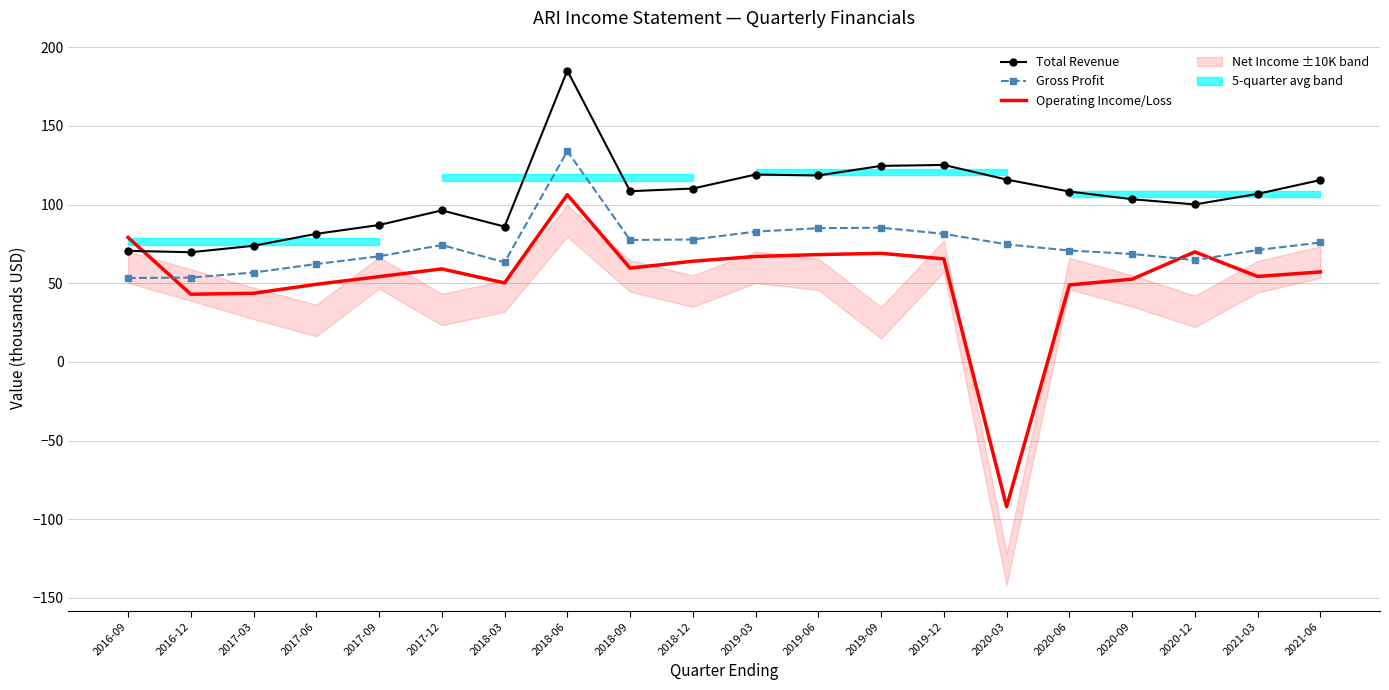

Reading left to right, list all the values displayed in this chart.

Total Revenue: 2016-09=70.6	2016-12=69.7	2017-03=73.8	2017-06=81.4	2017-09=87.0	2017-12=96.3	2018-03=86.0	2018-06=185.2	2018-09=108.5	2018-12=110.2	2019-03=119.1	2019-06=118.5	2019-09=124.6	2019-12=125.2	2020-03=115.9	2020-06=108.3	2020-09=103.4	2020-12=100.1	2021-03=106.8	2021-06=115.6
Gross Profit: 2016-09=53.3	2016-12=53.6	2017-03=56.8	2017-06=62.2	2017-09=67.1	2017-12=74.3	2018-03=63.3	2018-06=134.0	2018-09=77.5	2018-12=77.8	2019-03=82.8	2019-06=85.0	2019-09=85.3	2019-12=81.4	2020-03=74.7	2020-06=70.8	2020-09=68.6	2020-12=64.7	2021-03=71.1	2021-06=75.9
Operating Income/Loss: 2016-09=79.1	2016-12=43.0	2017-03=43.6	2017-06=49.3	2017-09=54.2	2017-12=59.1	2018-03=50.2	2018-06=106.3	2018-09=59.6	2018-12=64.0	2019-03=67.0	2019-06=68.2	2019-09=69.0	2019-12=65.5	2020-03=-92.1	2020-06=48.9	2020-09=52.6	2020-12=69.9	2021-03=54.3	2021-06=57.2